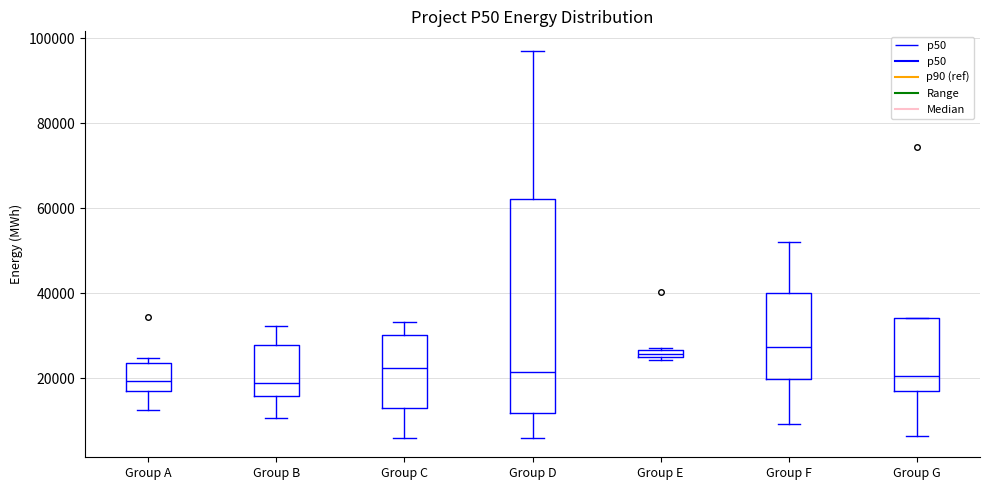

Where is the lower edge of the box for Group E on the y-axis? The values are not printed on the chart, so give them approximately, as read against the axis.

24000